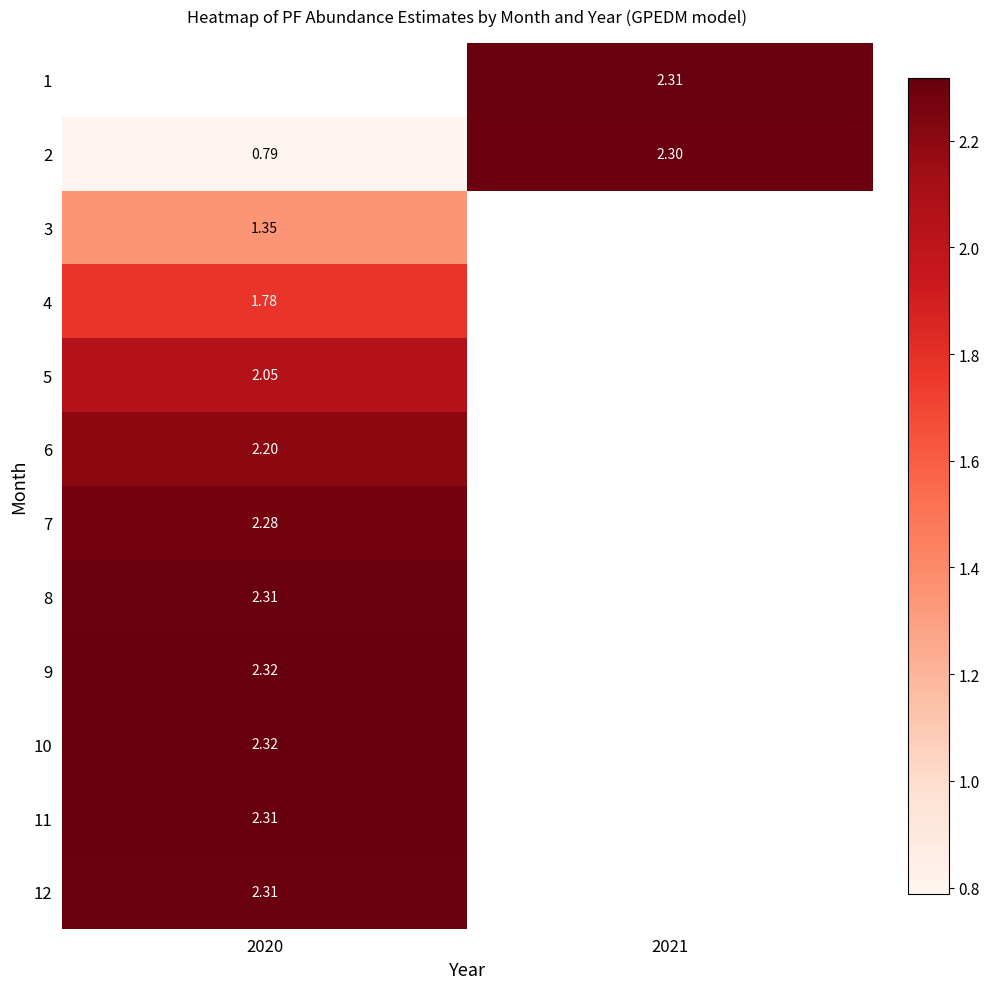

At which label does 7 reach its peak?

2020